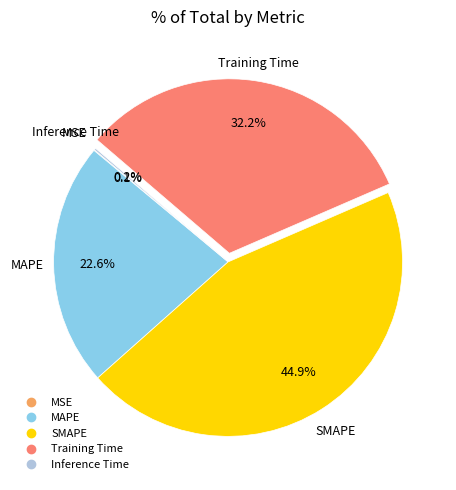

To the nearest percent, what is the difference between the SMAPE and MAPE slice percentages?

22%